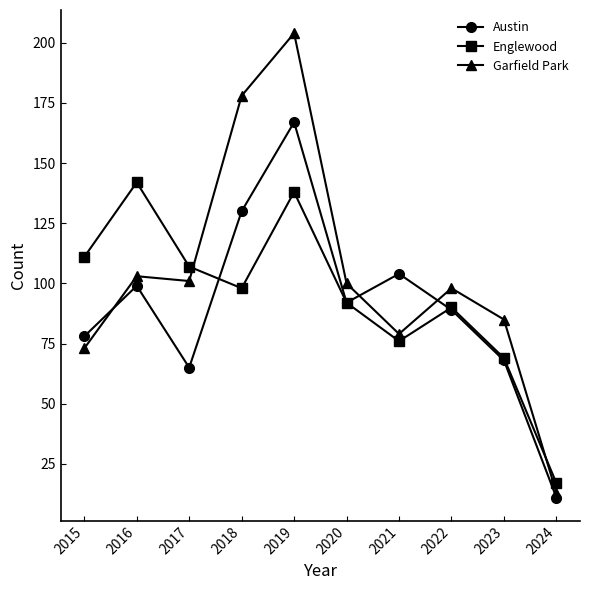

Reading right to left, extract all data points from this chart.

Austin: 2024=11	2023=68	2022=89	2021=104	2020=92	2019=167	2018=130	2017=65	2016=99	2015=78
Englewood: 2024=17	2023=69	2022=90	2021=76	2020=92	2019=138	2018=98	2017=107	2016=142	2015=111
Garfield Park: 2024=13	2023=85	2022=98	2021=79	2020=100	2019=204	2018=178	2017=101	2016=103	2015=73